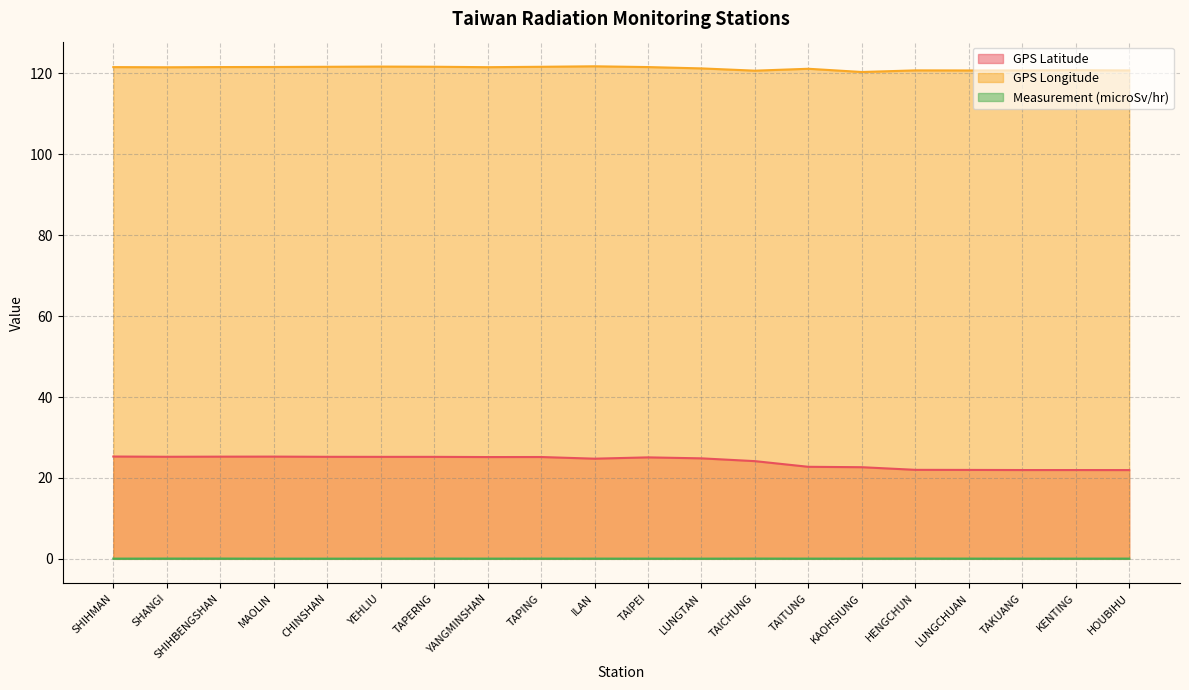

Rank the series at KENTING from lowest to highest value.

Measurement (microSv/hr), GPS Latitude, GPS Longitude